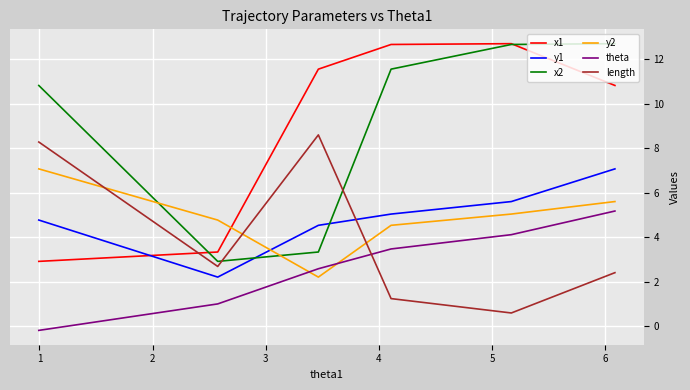

Is this an area chart (filled region under the line)?

No